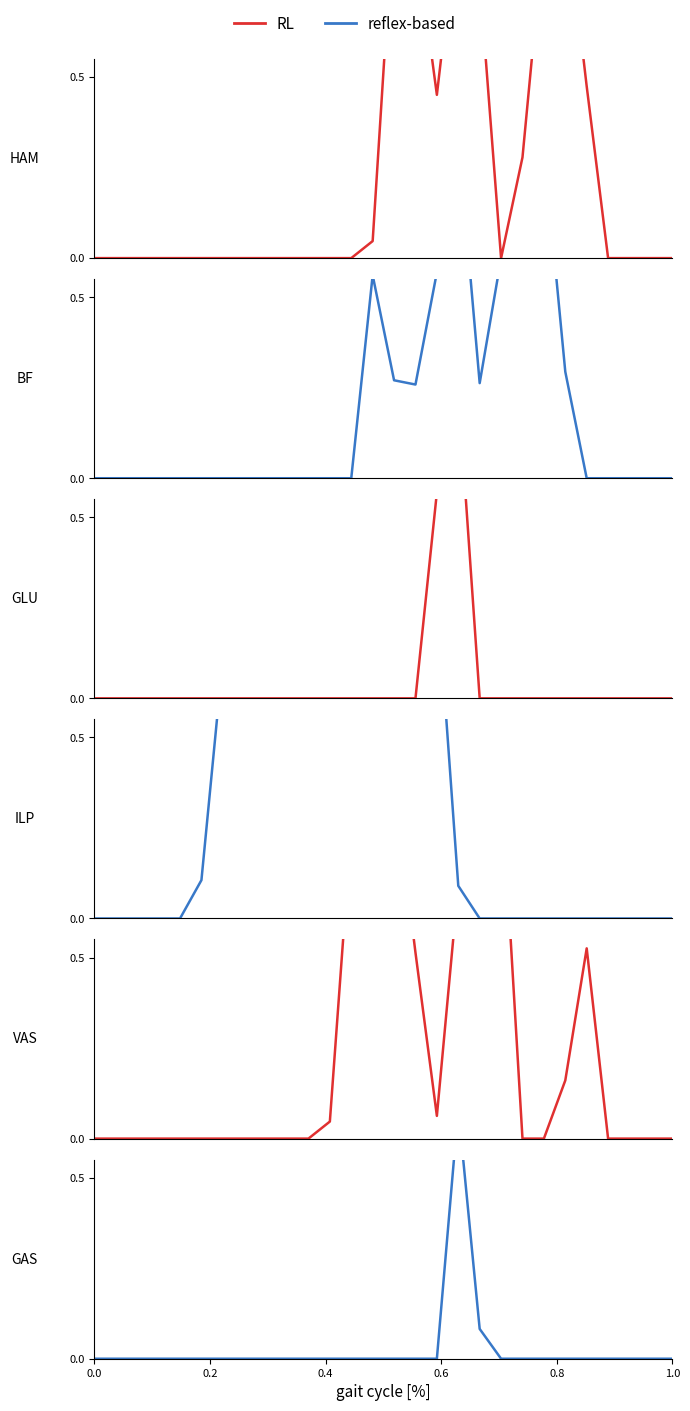

Is this an area chart (filled region under the line)?

No